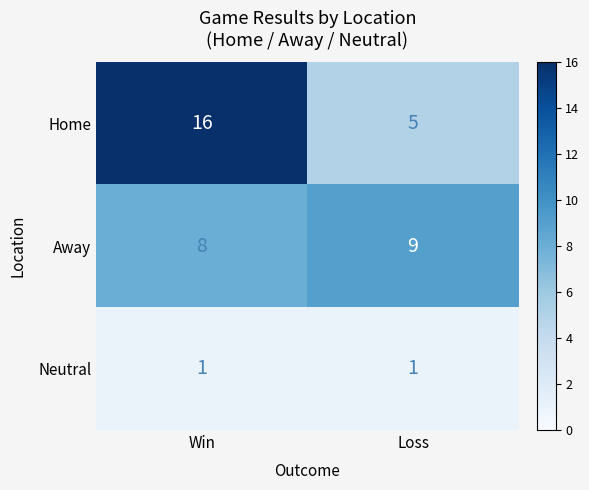

Is it true that Away equals 8 at Win?

True